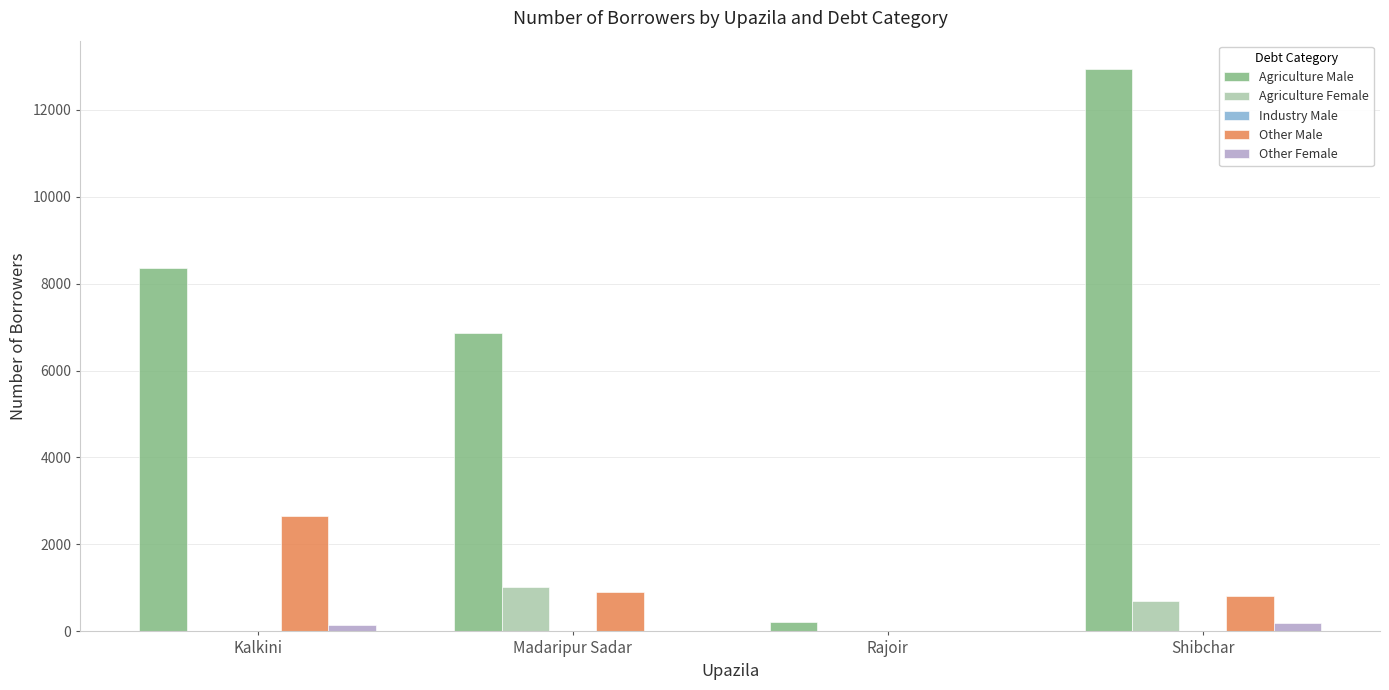

Between Madaripur Sadar and Rajoir, which series saw the biggest shift?

Agriculture Male